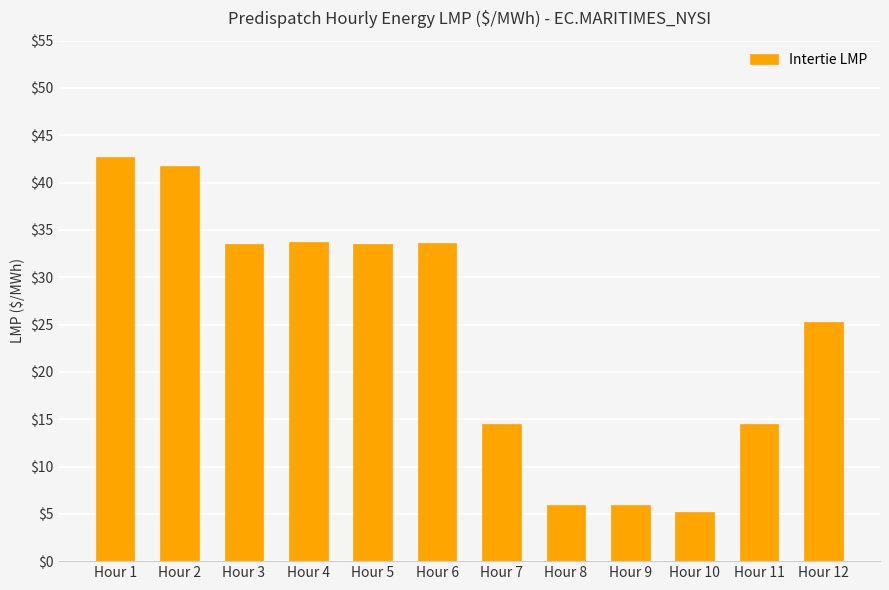

True or false: the data shows 8.3 at Hour 8.

False